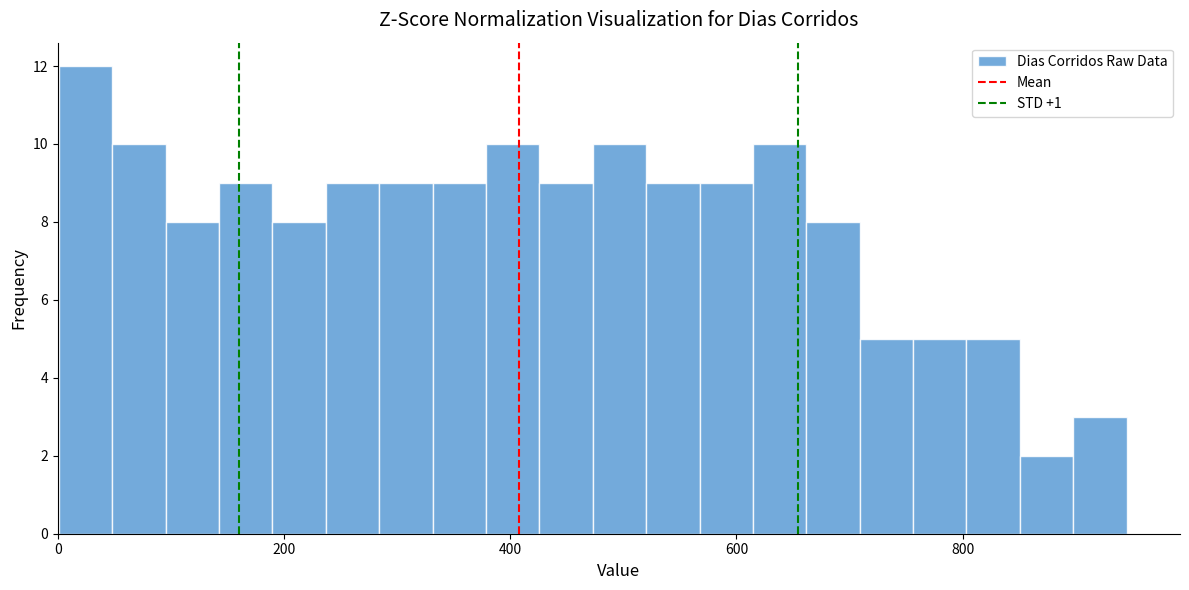

Around what value on the x-axis is the tallest bar? Give the approximate position of its centre, as read against the axis.

20